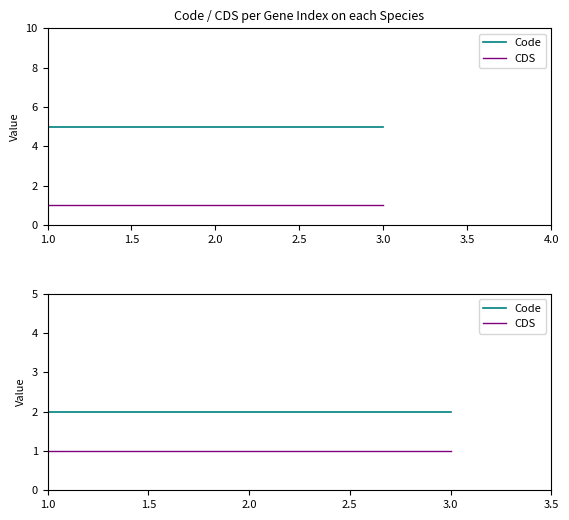

What is the sum of the Code values at 2.0 and 3.0?

4